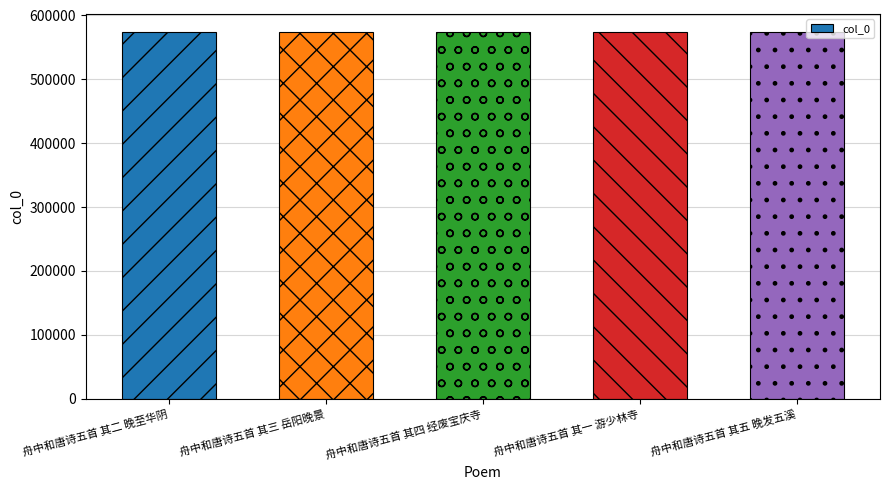

What is the label of the 2nd bar from the left?

舟中和唐诗五首 其三 岳阳晚景